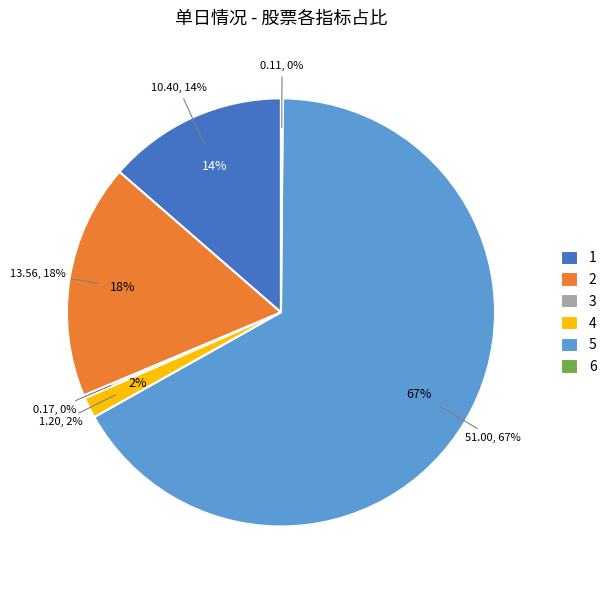

To the nearest percent, what percentage of the pie is 成交金额(股票)?

2%